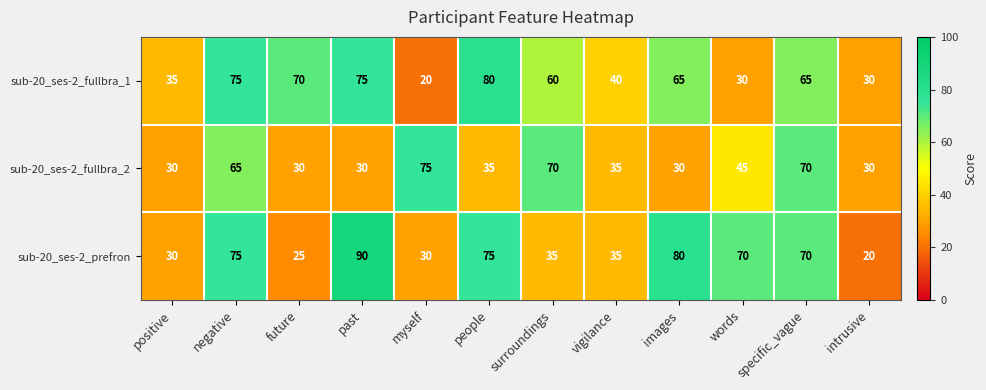

Count the number of data series in this chart.

3